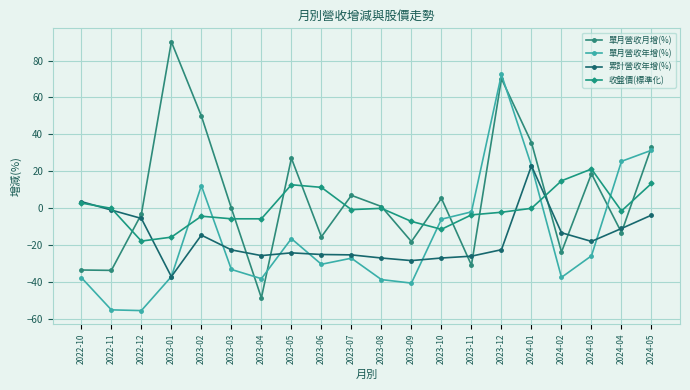

At which category does 累計營收年增(%) reach its first local valley?

2023-01